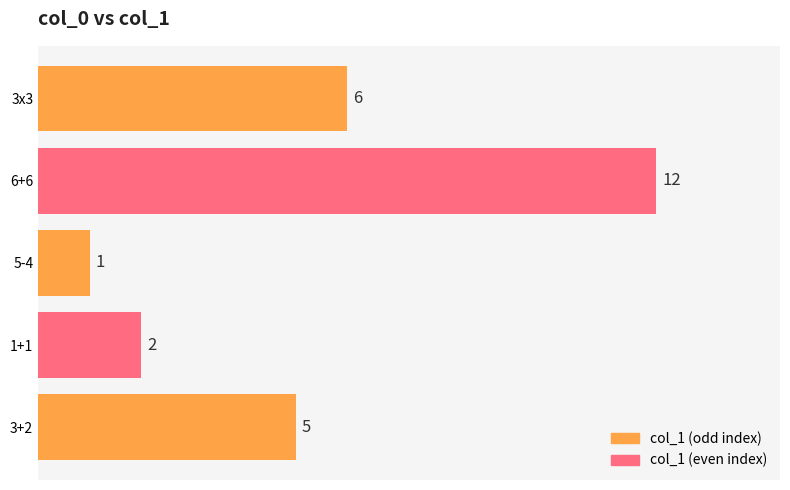

Between 6+6 and 3+2, which is larger?

6+6